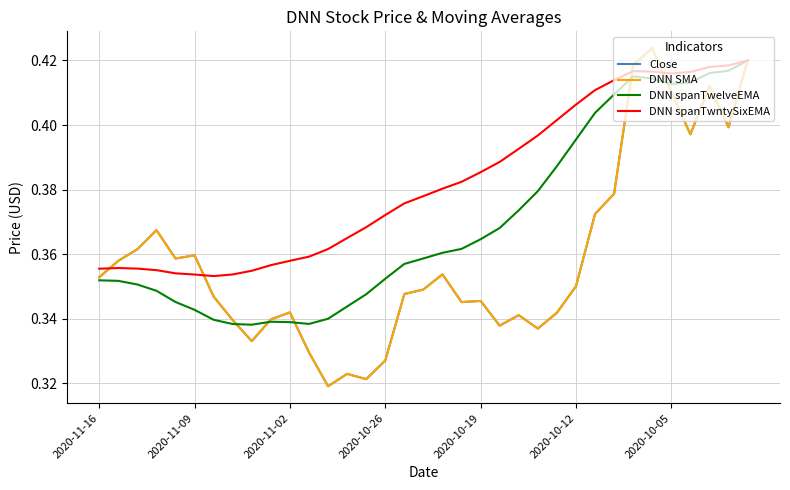

Reading left to right, extract all data points from this chart.

Close: 0.4	0.4	0.4	0.4	0.4	0.4	0.3	0.3	0.3	0.3	0.3	0.3	0.3	0.3	0.3	0.3	0.3	0.3	0.4	0.3	0.3	0.3	0.3	0.3	0.3	0.3	0.4	0.4	0.4	0.4	0.4	0.4	0.4	0.4	0.4
DNN SMA: 0.4	0.4	0.4	0.4	0.4	0.4	0.3	0.3	0.3	0.3	0.3	0.3	0.3	0.3	0.3	0.3	0.3	0.3	0.4	0.3	0.3	0.3	0.3	0.3	0.3	0.3	0.4	0.4	0.4	0.4	0.4	0.4	0.4	0.4	0.4
DNN spanTwelveEMA: 0.4	0.4	0.4	0.3	0.3	0.3	0.3	0.3	0.3	0.3	0.3	0.3	0.3	0.3	0.3	0.4	0.4	0.4	0.4	0.4	0.4	0.4	0.4	0.4	0.4	0.4	0.4	0.4	0.4	0.4	0.4	0.4	0.4	0.4	0.4
DNN spanTwntySixEMA: 0.4	0.4	0.4	0.4	0.4	0.4	0.4	0.4	0.4	0.4	0.4	0.4	0.4	0.4	0.4	0.4	0.4	0.4	0.4	0.4	0.4	0.4	0.4	0.4	0.4	0.4	0.4	0.4	0.4	0.4	0.4	0.4	0.4	0.4	0.4